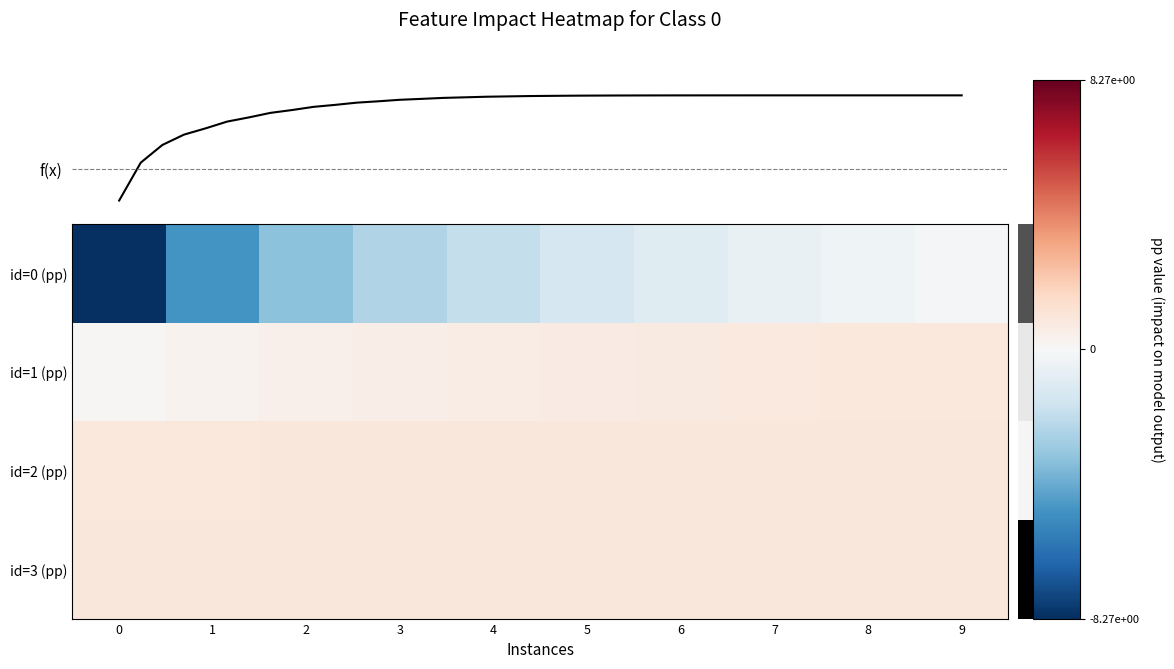

The id=1 series shows 264506.7 at 9. True or false?

False